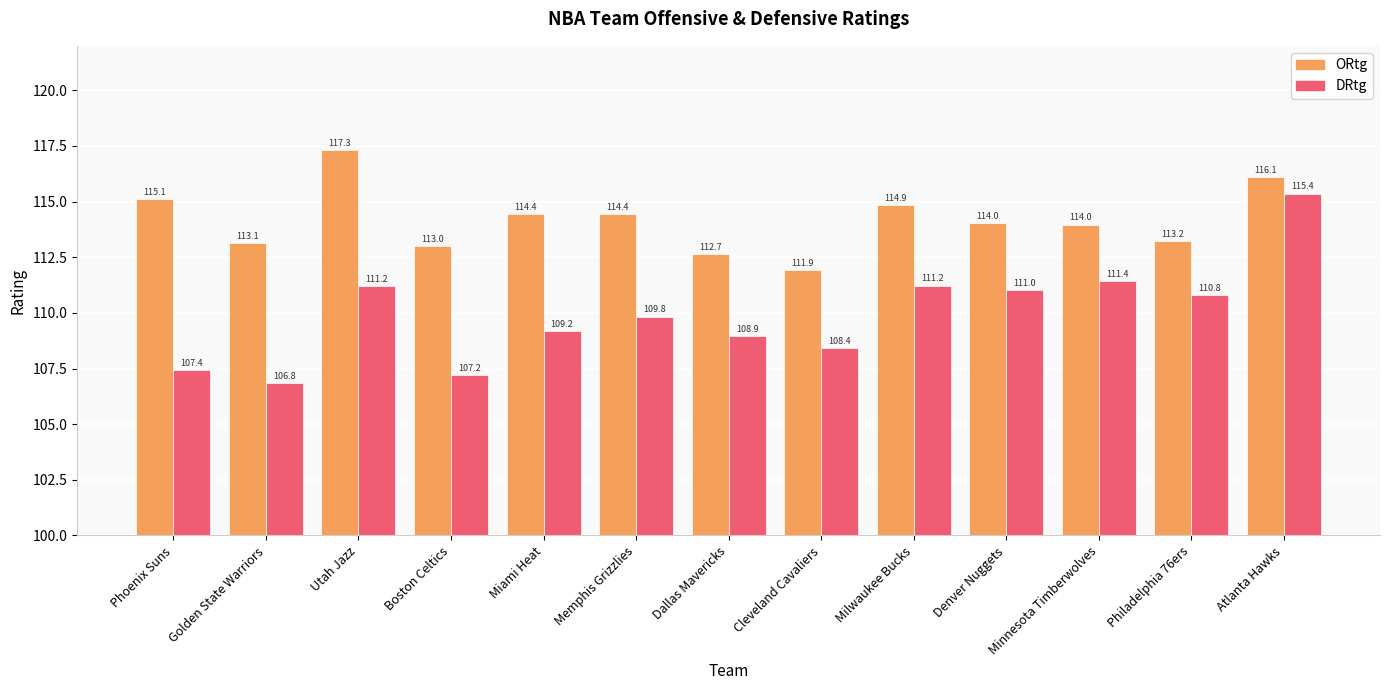

Between Miami Heat and Philadelphia 76ers, which series saw the biggest shift?

DRtg